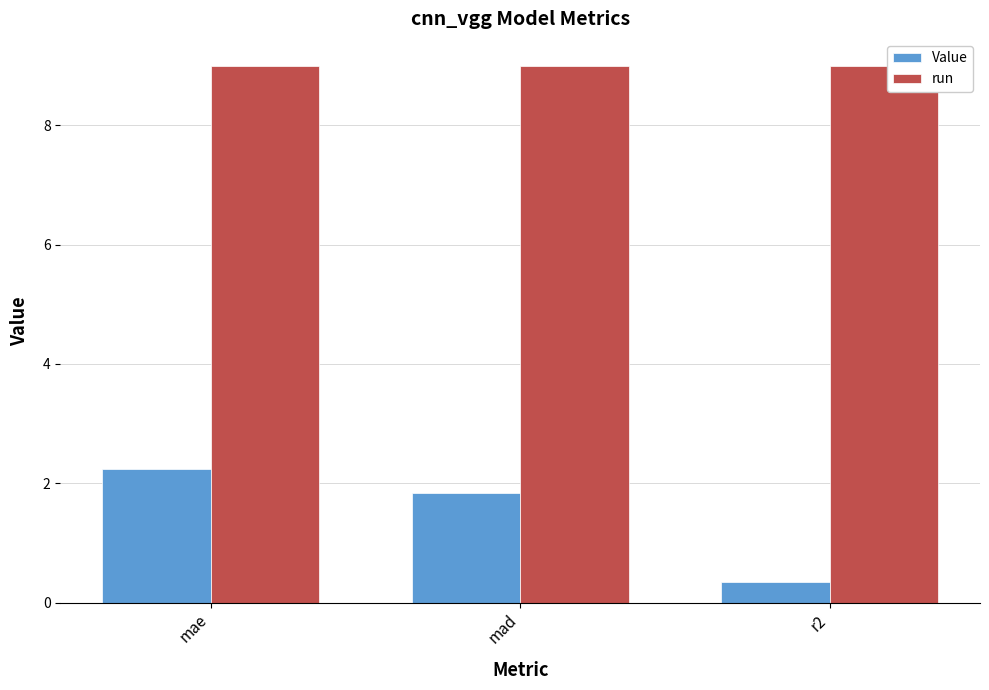

Which series has the largest range (max minus min)?

Value